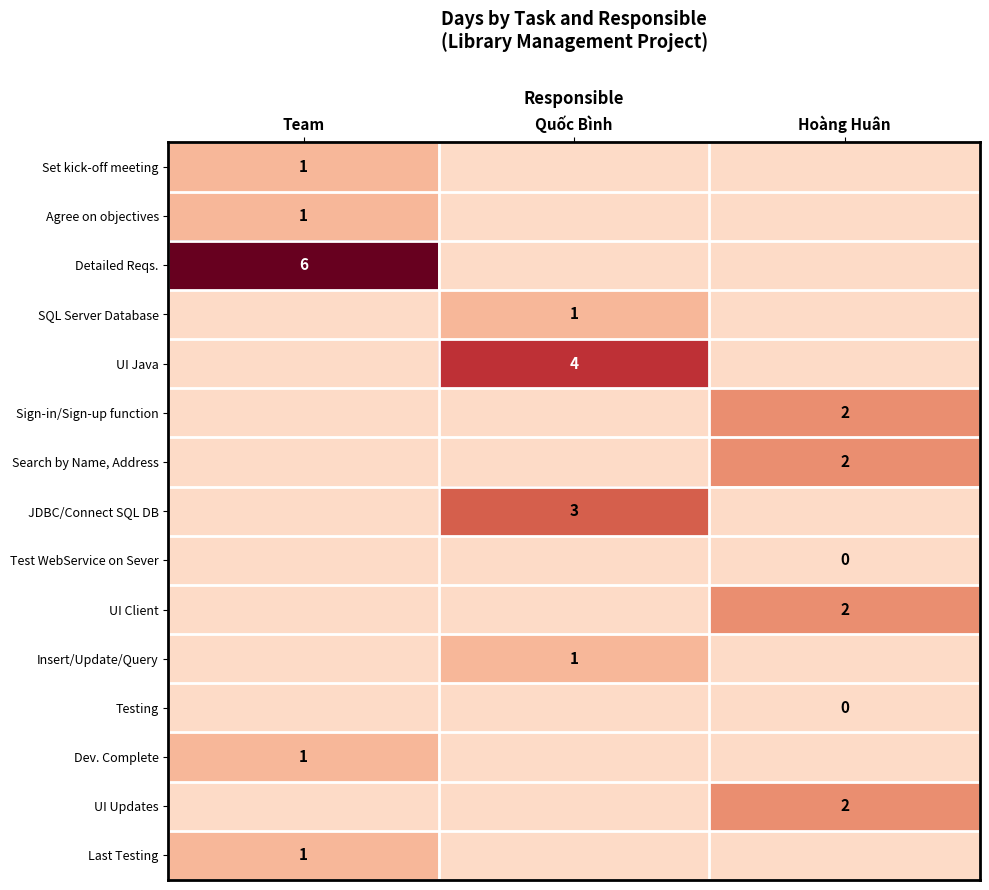

The value of Agree on objectives at Quốc Bình is 0. True or false?

True